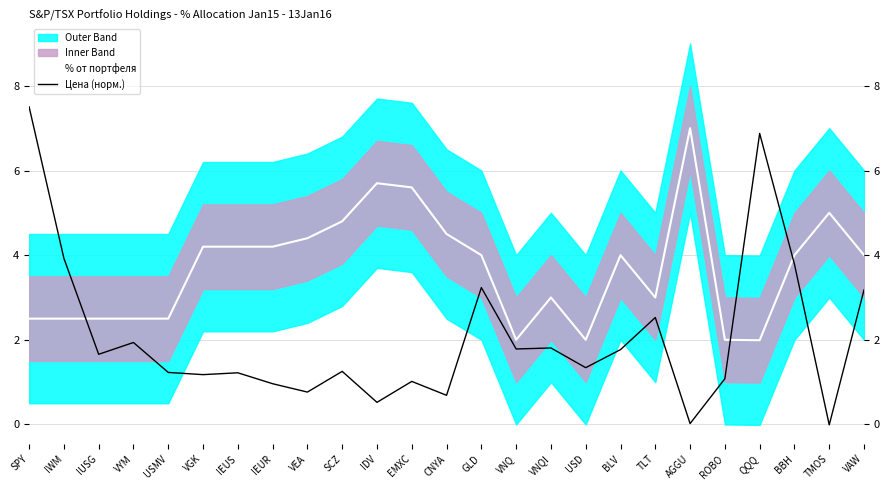

Reading right to left, list all the values displayed in this chart.

% от портфеля: VAW=4.0	TMOS=5.0	BBH=4.0	QQQ=2.0	ROBO=2.0	AGGU=7.0	TLT=3.0	BLV=4.0	USD=2.0	VNQI=3.0	VNQ=2.0	GLD=4.0	CNYA=4.5	EMXC=5.6	IDV=5.7	SCZ=4.8	VEA=4.4	IEUR=4.2	IEUS=4.2	VGK=4.2	USMV=2.5	VYM=2.5	IUSG=2.5	IWM=2.5	SPY=2.5
Цена (норм.): VAW=3.2	TMOS=-0.0	BBH=3.8	QQQ=6.9	ROBO=1.1	AGGU=0.0	TLT=2.5	BLV=1.8	USD=1.3	VNQI=1.8	VNQ=1.8	GLD=3.2	CNYA=0.7	EMXC=1.0	IDV=0.5	SCZ=1.3	VEA=0.8	IEUR=1.0	IEUS=1.2	VGK=1.2	USMV=1.2	VYM=1.9	IUSG=1.7	IWM=3.9	SPY=7.5